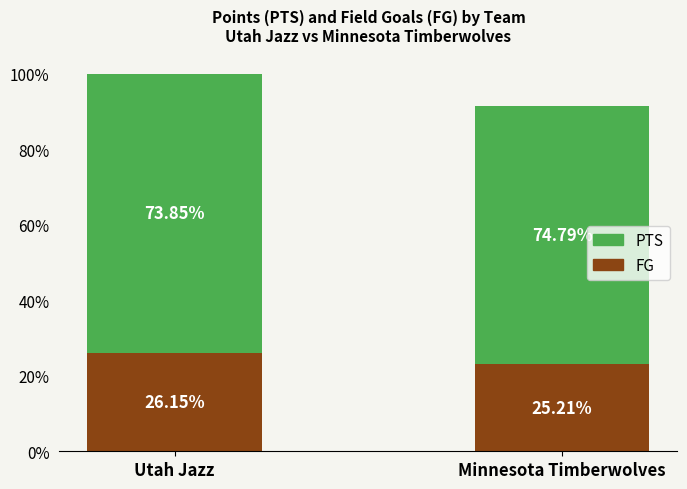

Which category has the highest value in the FG series?

Utah Jazz